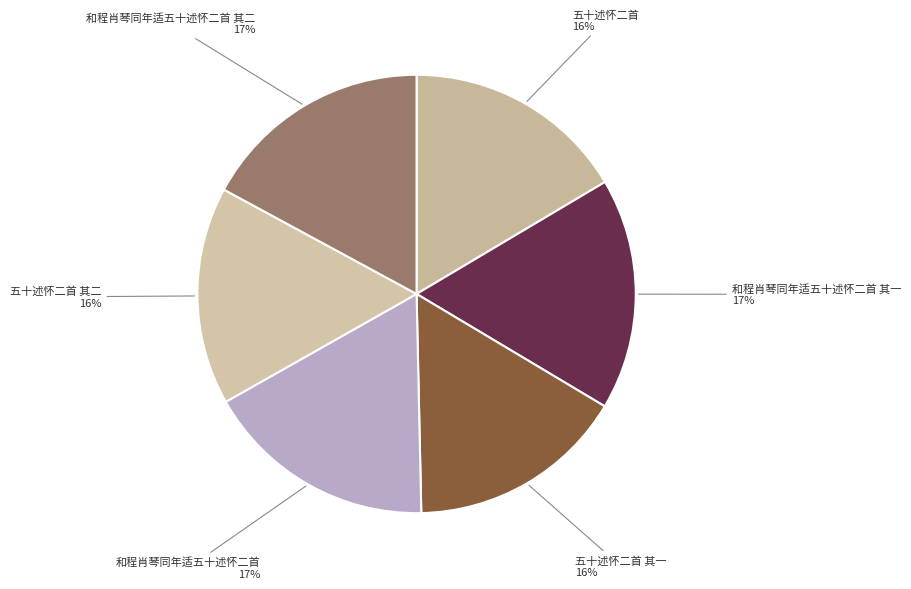

How many segments does this pie chart have?

6